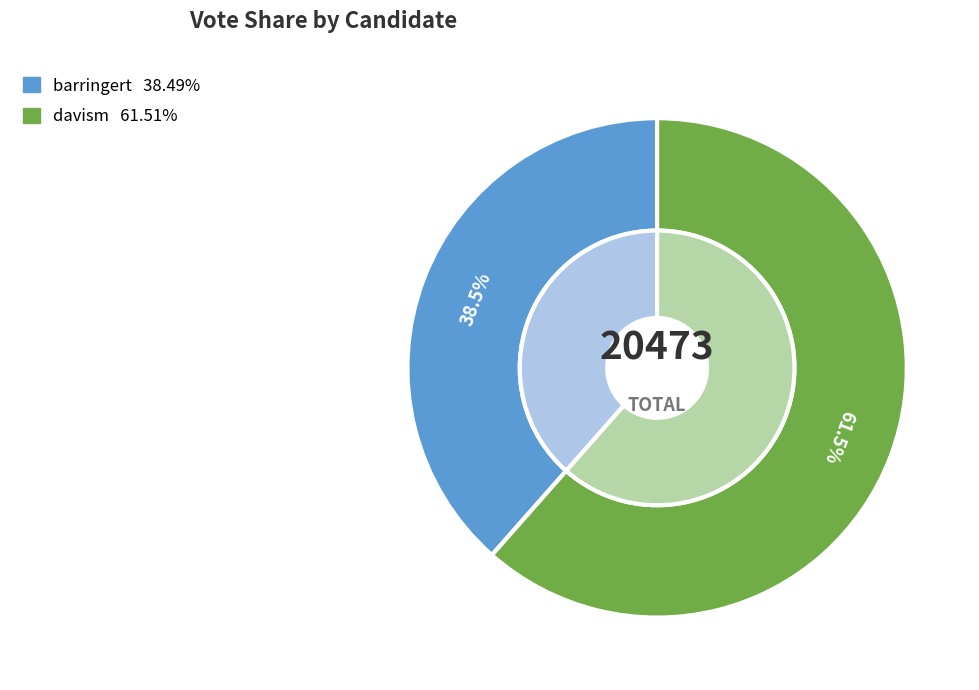

To the nearest percent, what portion does davism represent?

62%